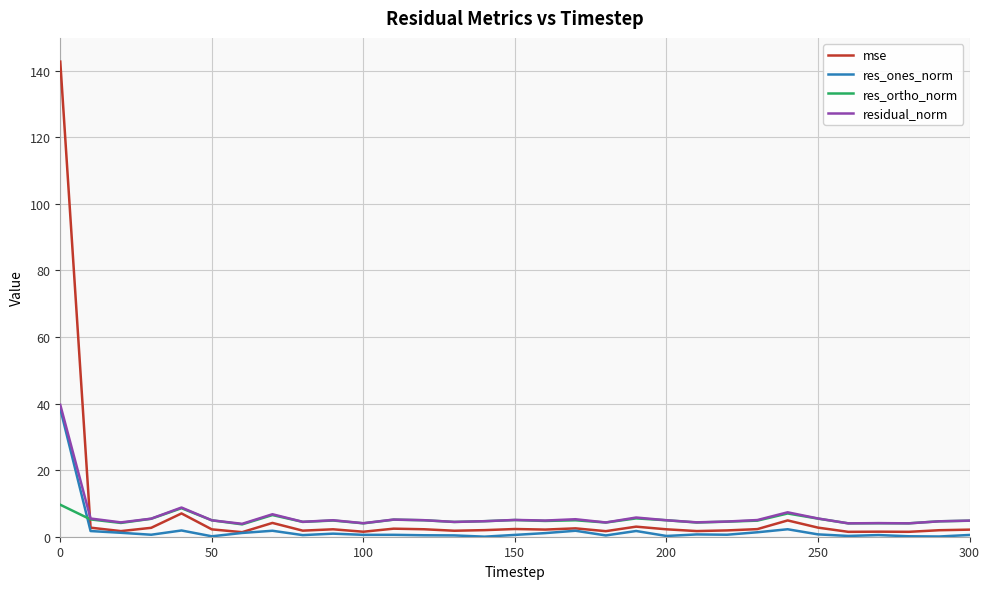

What is the minimum value for residual_norm?

3.9